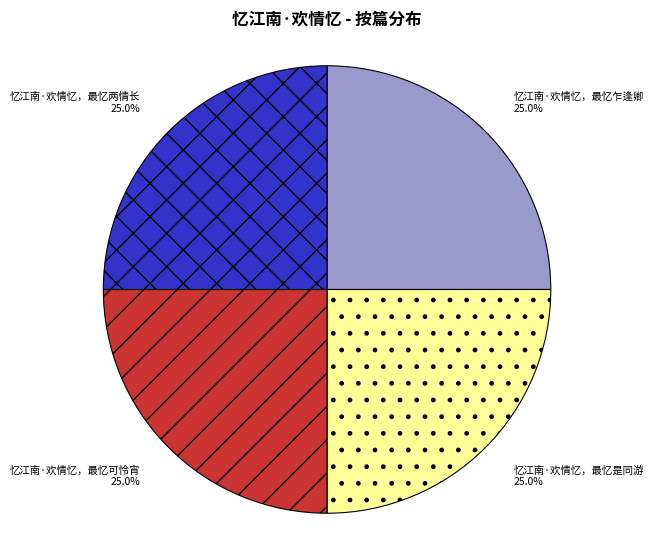

Is there a majority slice in this chart?

No